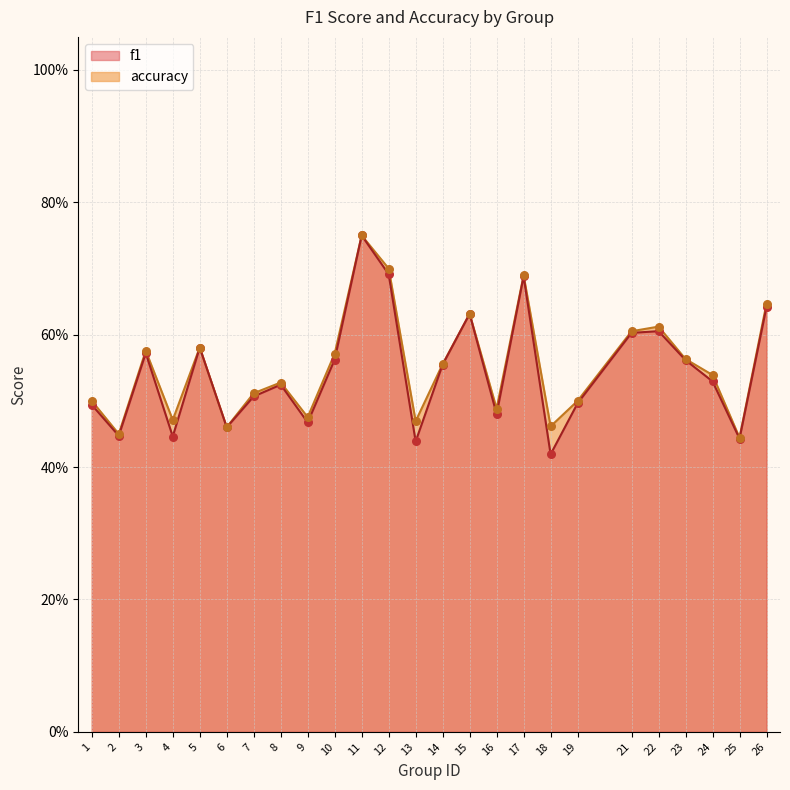

Is the value of f1 at 21 greater than the value of accuracy at 21?

No